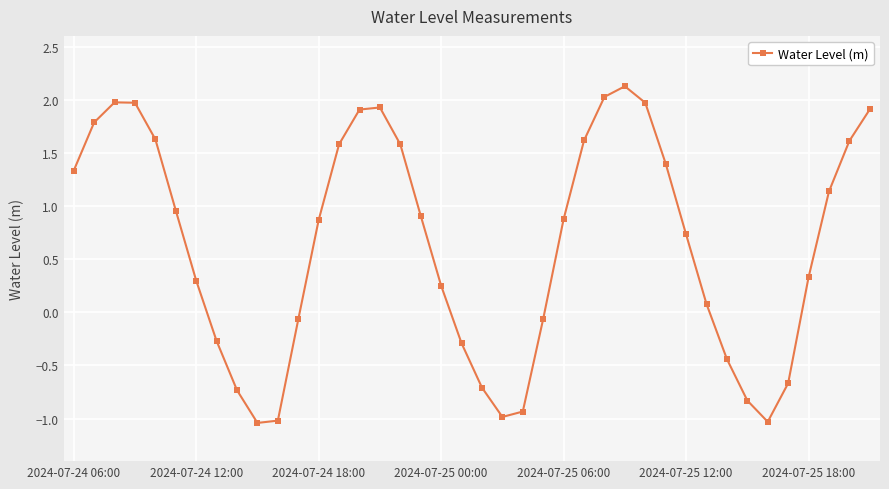

What is the sum of all values?

25.7